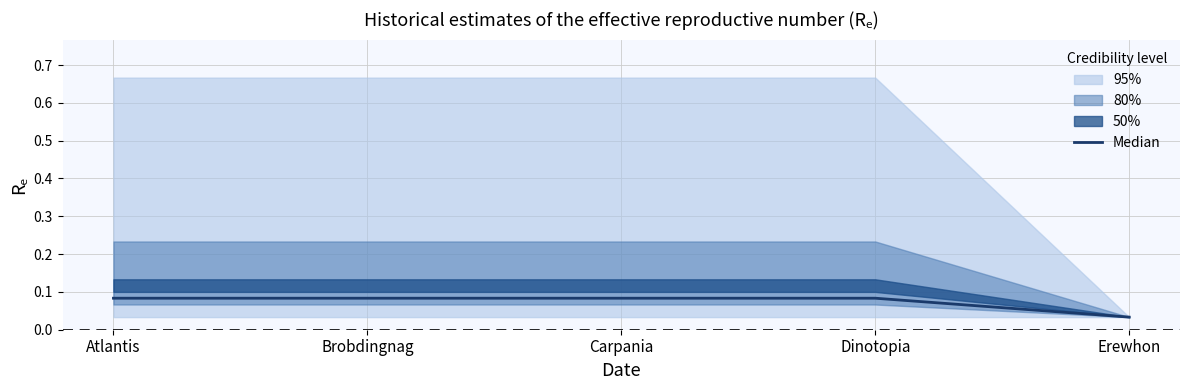

Reading right to left, what are all the values shown in this chart?

0.0	0.1	0.1	0.1	0.1